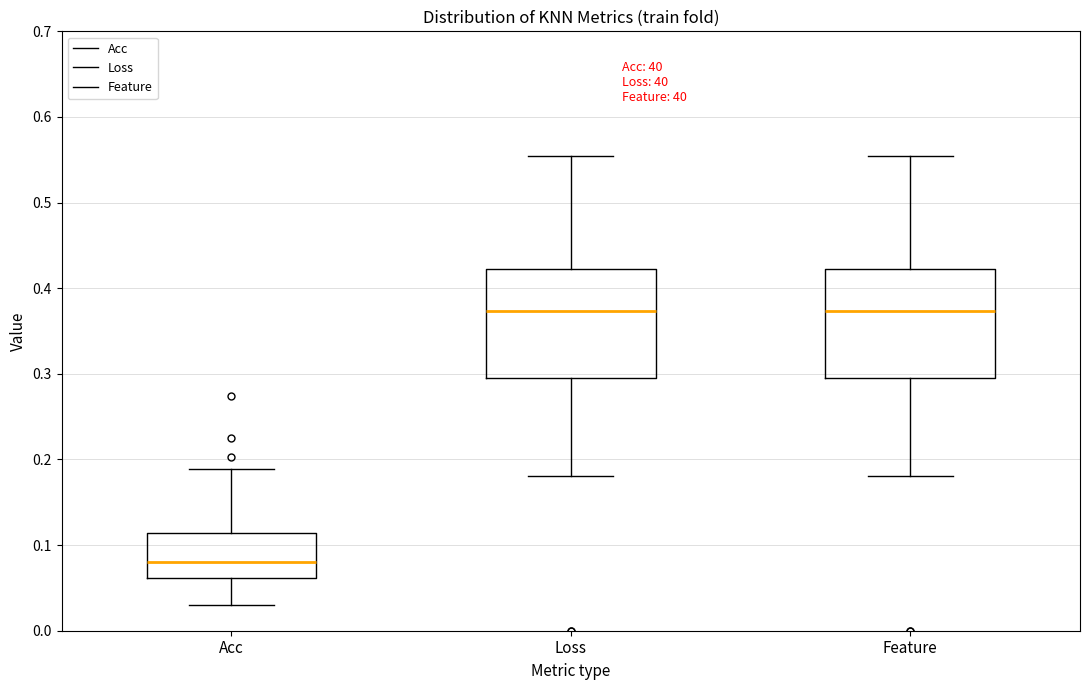

Reading left to right, read every box against the y-axis: the position of its median line, the range the box covers, and the ends of its whiskers. The values are not printed on the chart, so give them approximately, as read against the axis.

Acc: median 0.08, box 0.06 to 0.11, whiskers 0.03 to 0.19
Loss: median 0.37, box 0.29 to 0.42, whiskers 0.18 to 0.55
Feature: median 0.37, box 0.29 to 0.42, whiskers 0.18 to 0.55